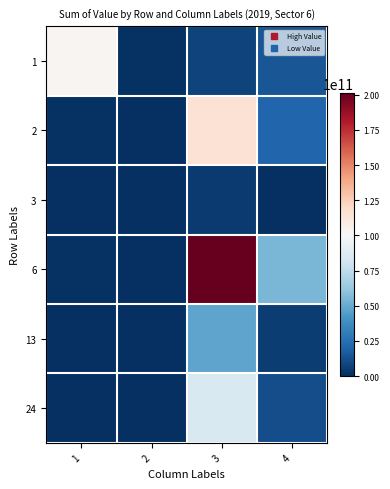

How many series are shown in this chart?

6